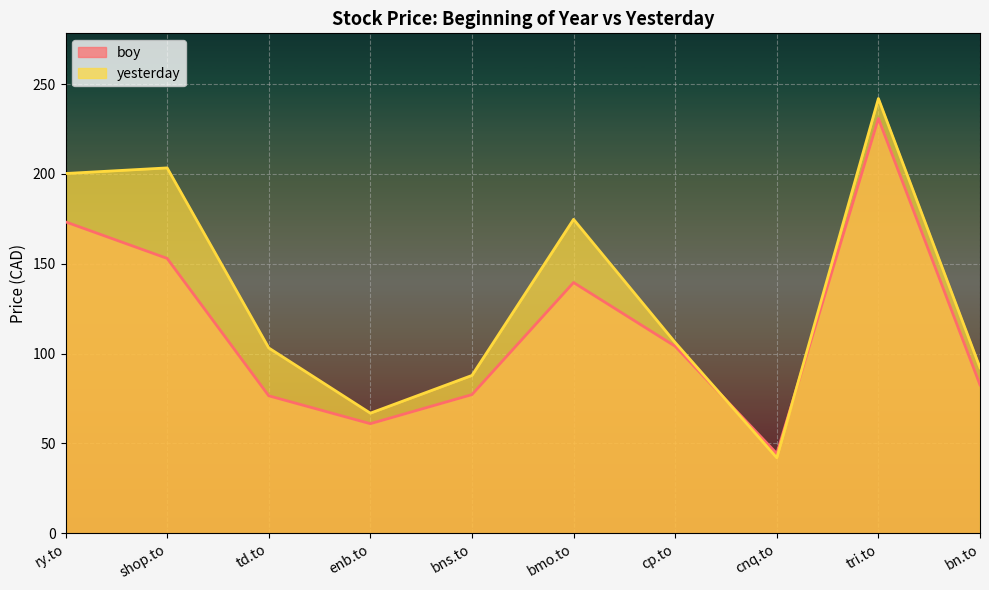

What is the lowest value of the yesterday series?

42.1